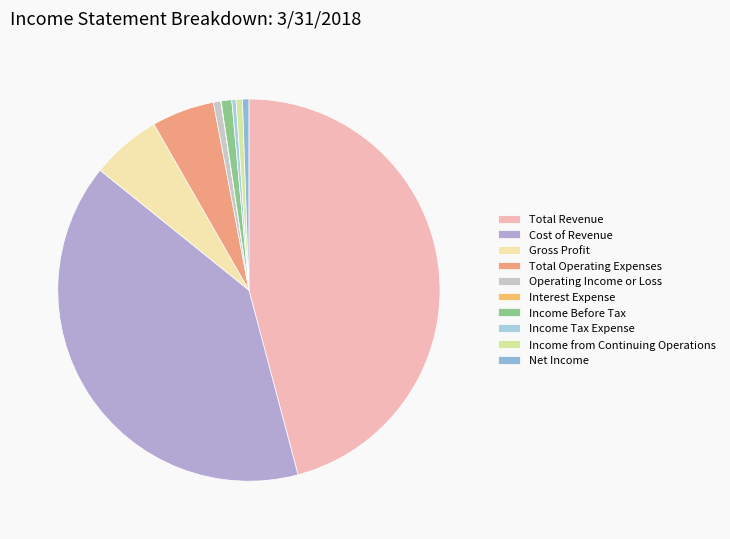

To the nearest percent, what portion does Income from Continuing Operations represent?

1%